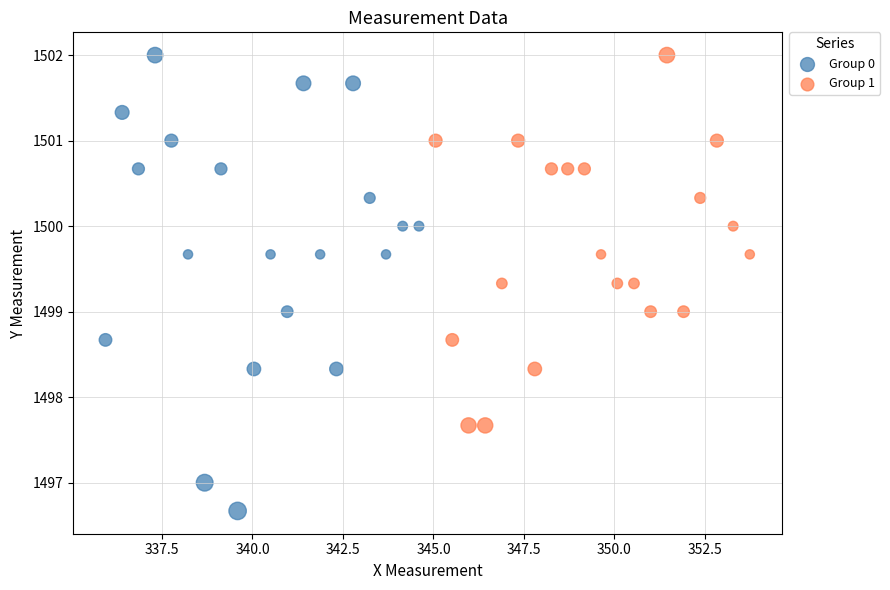

What are all the series names shown in the legend?

Group 0, Group 1